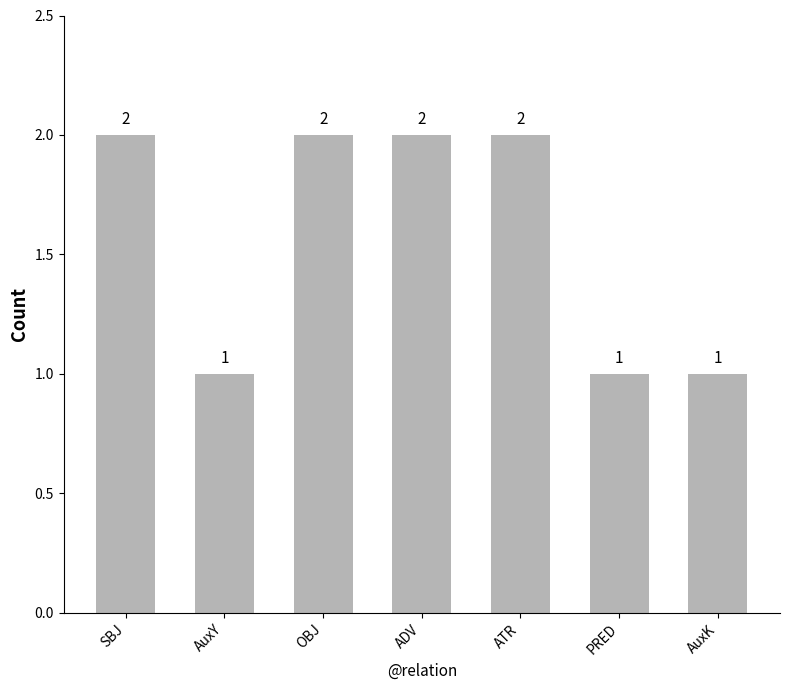

What position from the right is SBJ?

7